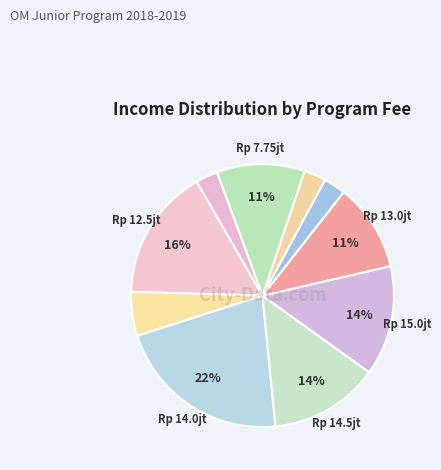

How many slices are in this pie chart?

10